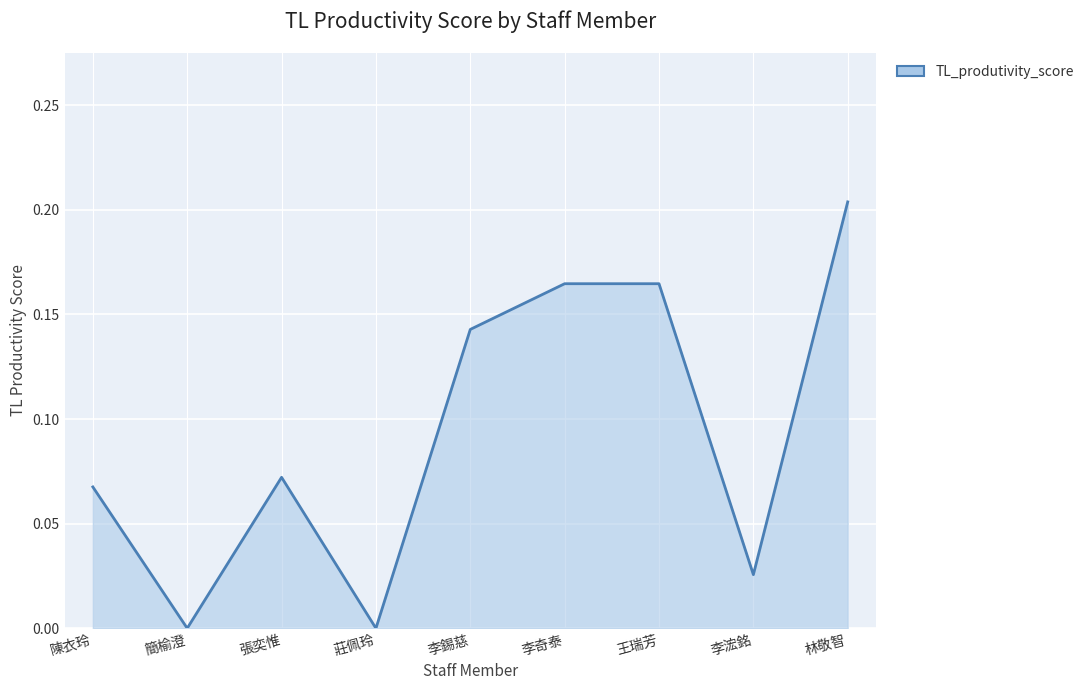

List the labels in order of value, largest first.

林敬智, 李奇泰, 王瑞芳, 李錫慈, 張奕惟, 陳衣玲, 李浤銘, 簡榆澄, 莊佩玲